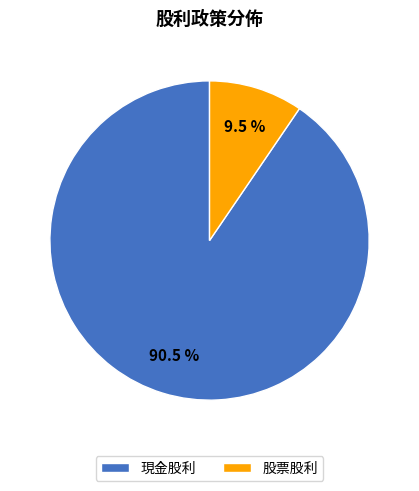

Rank the categories by value from highest to lowest.

現金股利, 股票股利